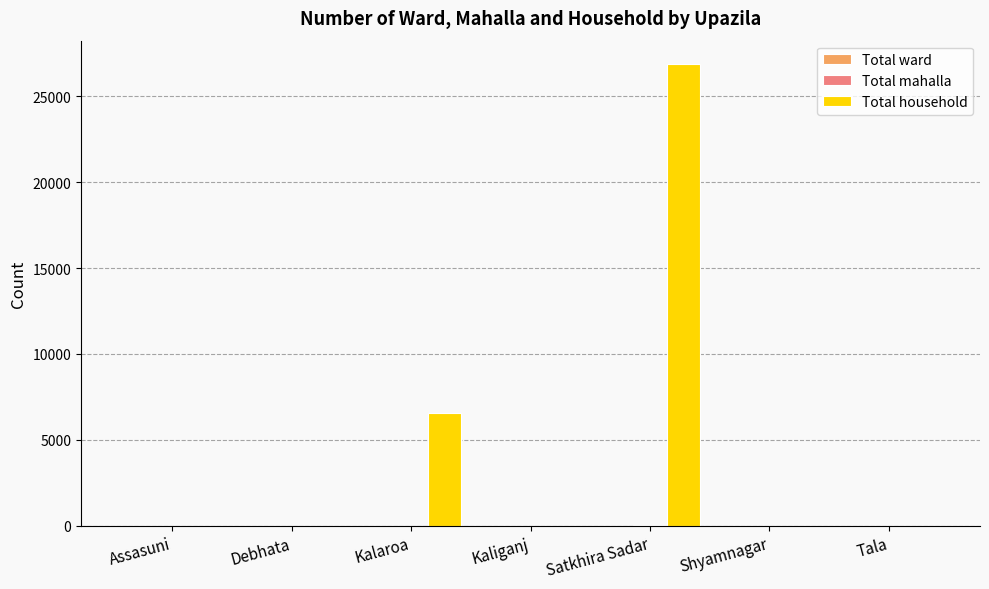

Which series has the largest total across all categories?

Total household